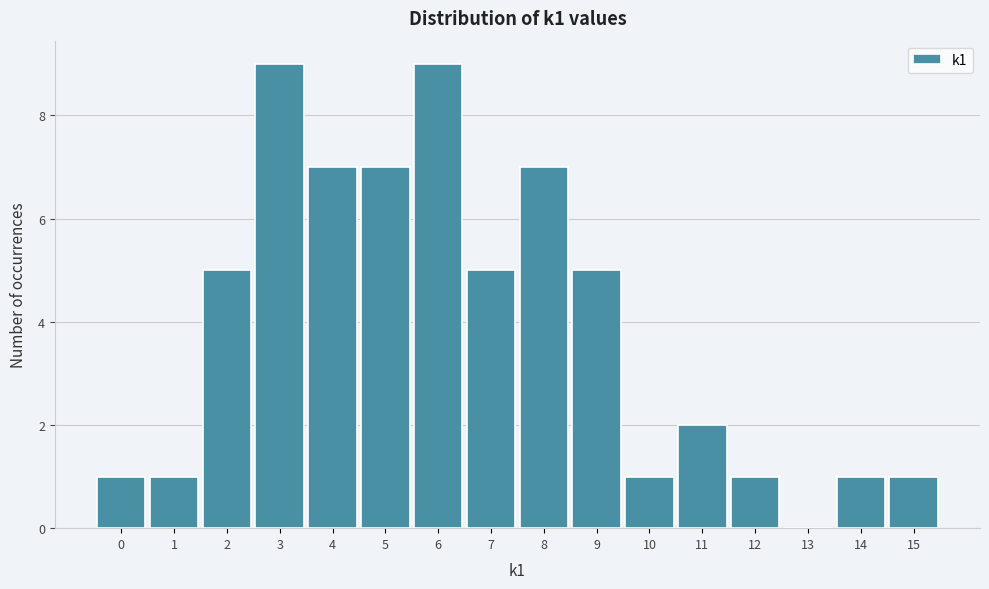

Reading right to left, list all the values displayed in this chart.

15=1	14=1	13=0	12=1	11=2	10=1	9=5	8=7	7=5	6=9	5=7	4=7	3=9	2=5	1=1	0=1